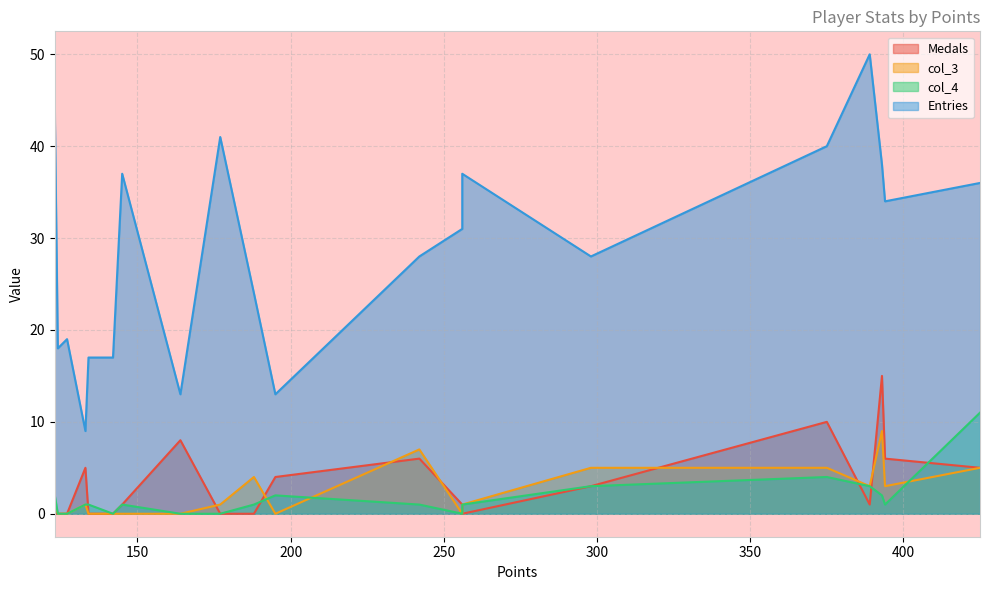

List the labels in order of Entries value, smallest first.

133, 195, 164, 142, 134, 124, 127, 188, 298, 242, 256, 394, 425, 256, 145, 393, 375, 177, 123, 389